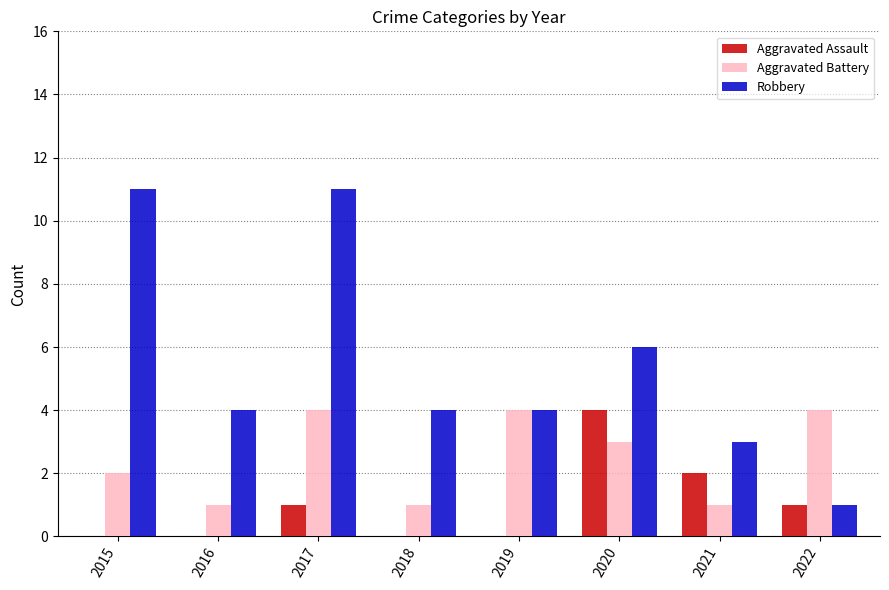

Which series changed the most between 2019 and 2020?

Aggravated Assault